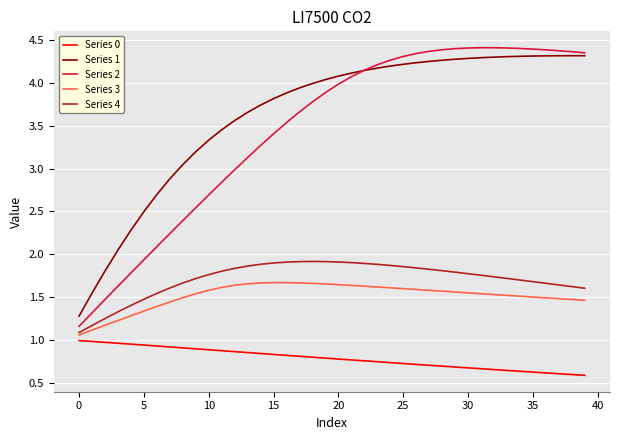

Which series has the largest total across all categories?

Series 1